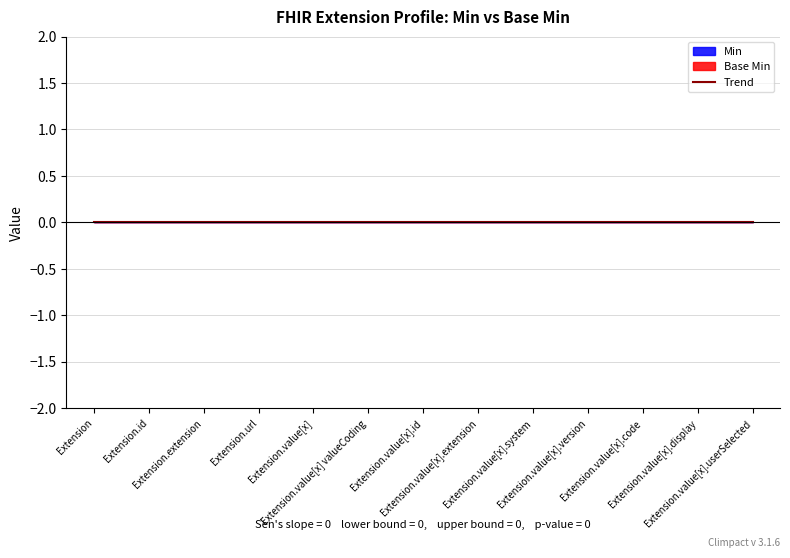

The value of Min at Extension.value[x].system is 0. True or false?

True